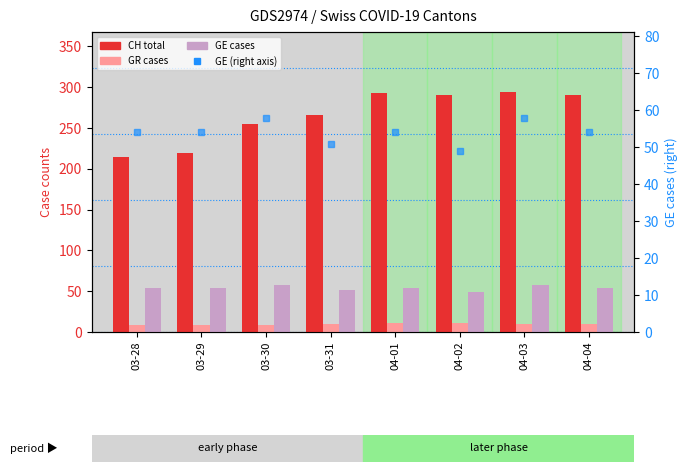

What is the average value of the CH (total) series?

265